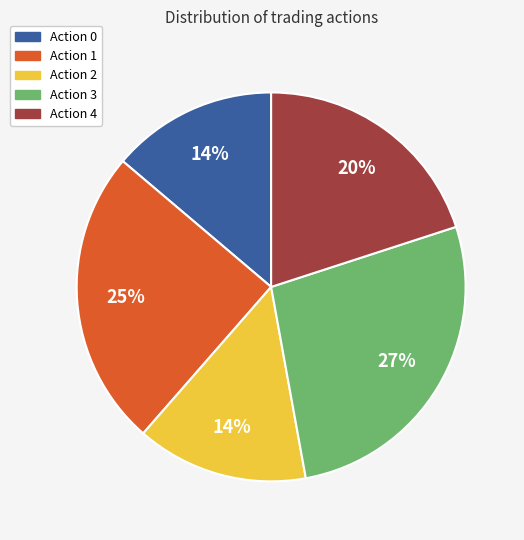

Does any single category account for the majority?

No